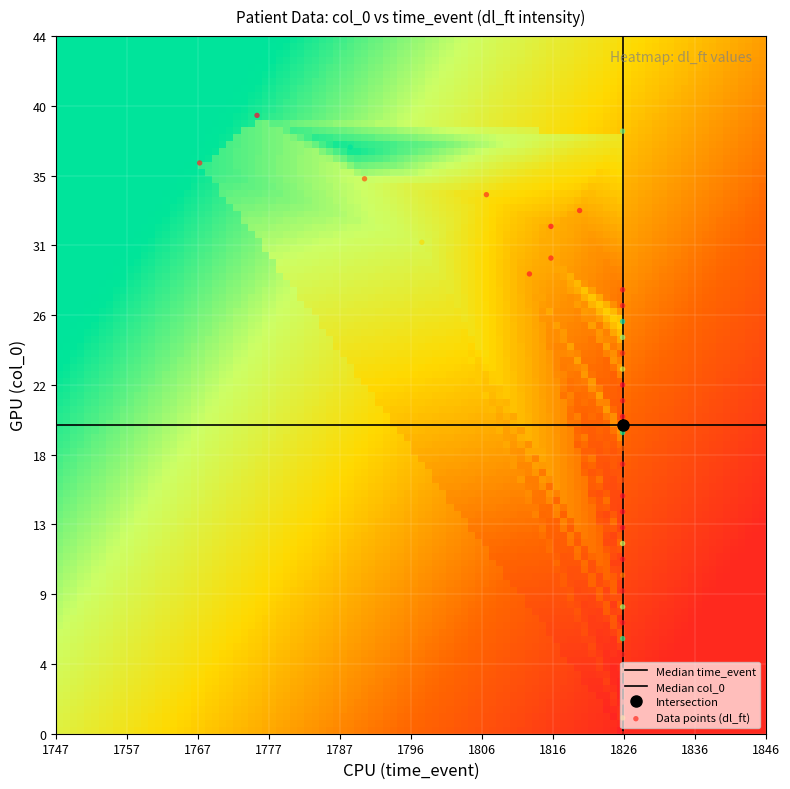

Which has a higher value, 17 or 32?

32